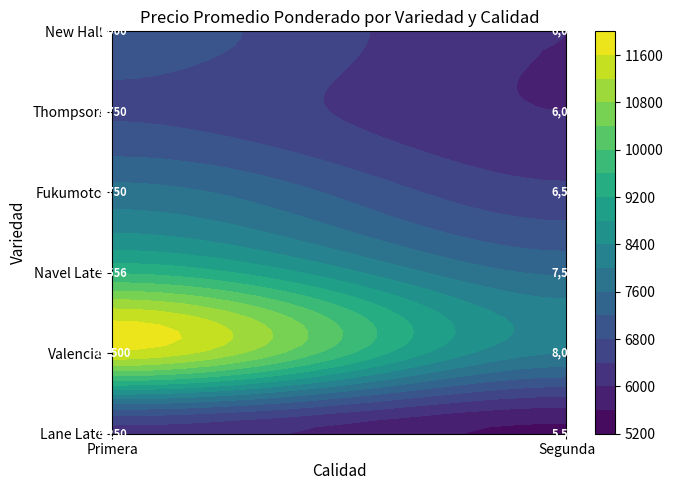

Count the Lane Late values in the range 5500 to 6250.

2